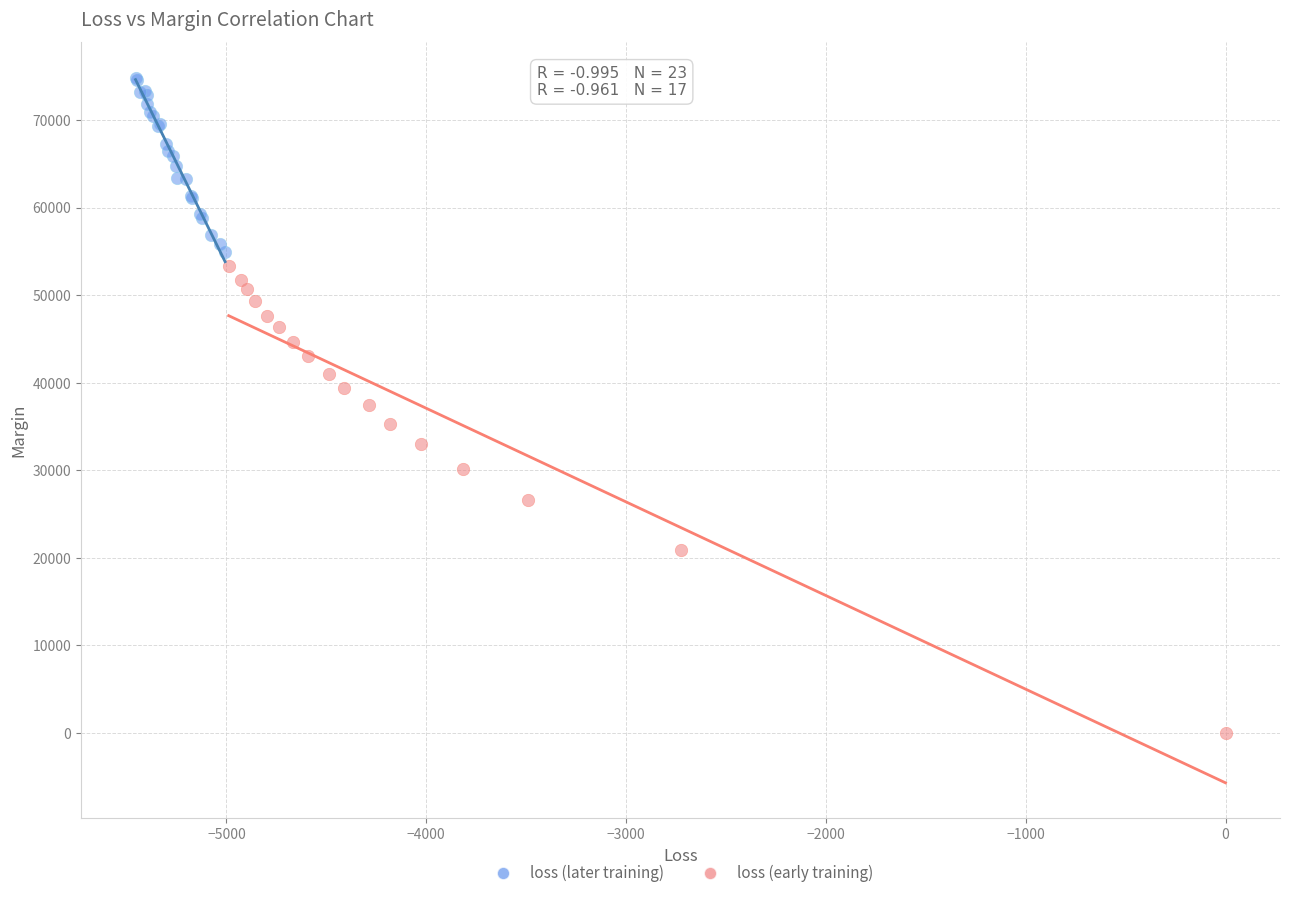

Which series contains the lowest Y value?

loss (early training)